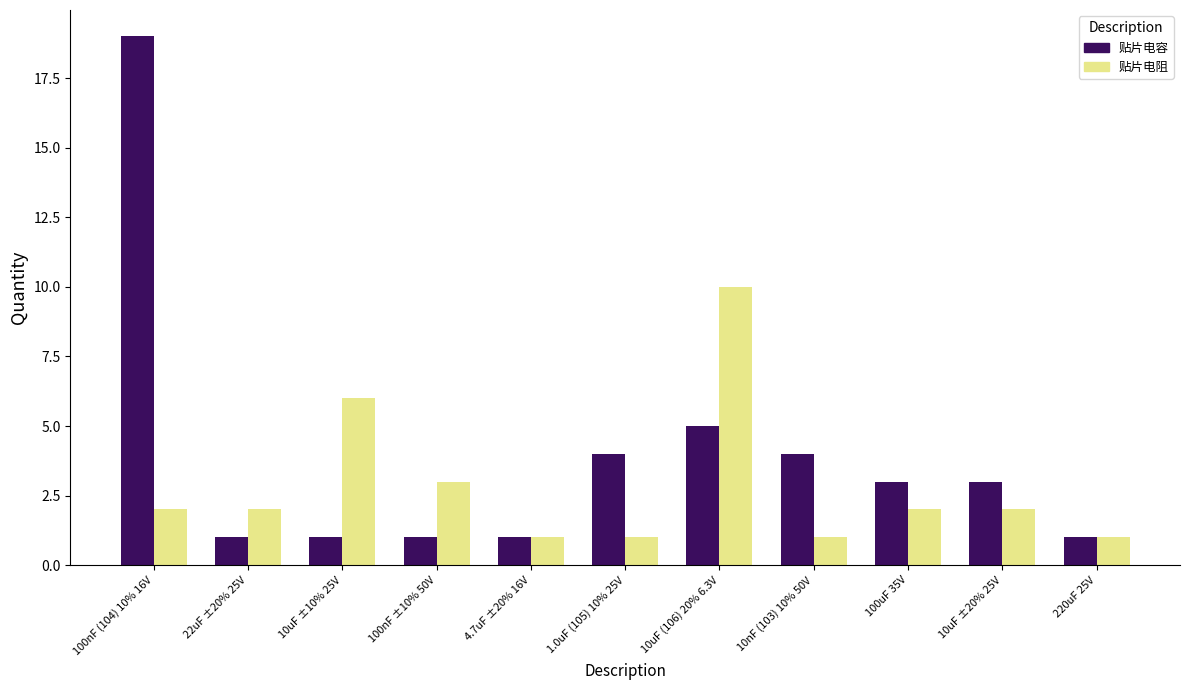

Does the chart contain any negative values?

No